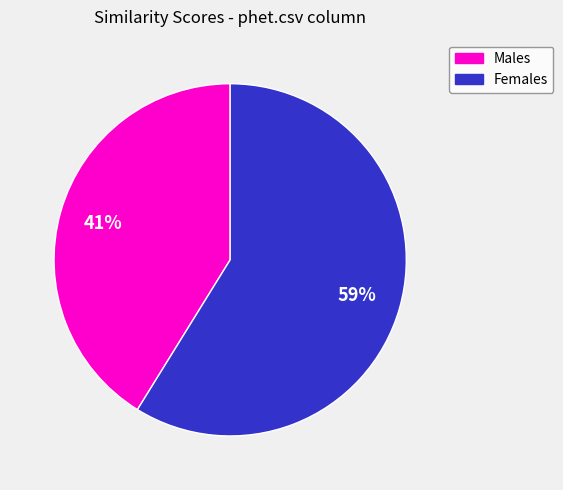

How many slices are in this pie chart?

2